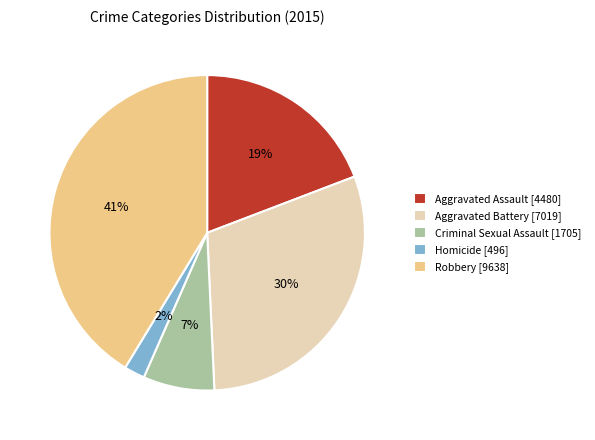

Between Aggravated Battery and Robbery, which is larger?

Robbery